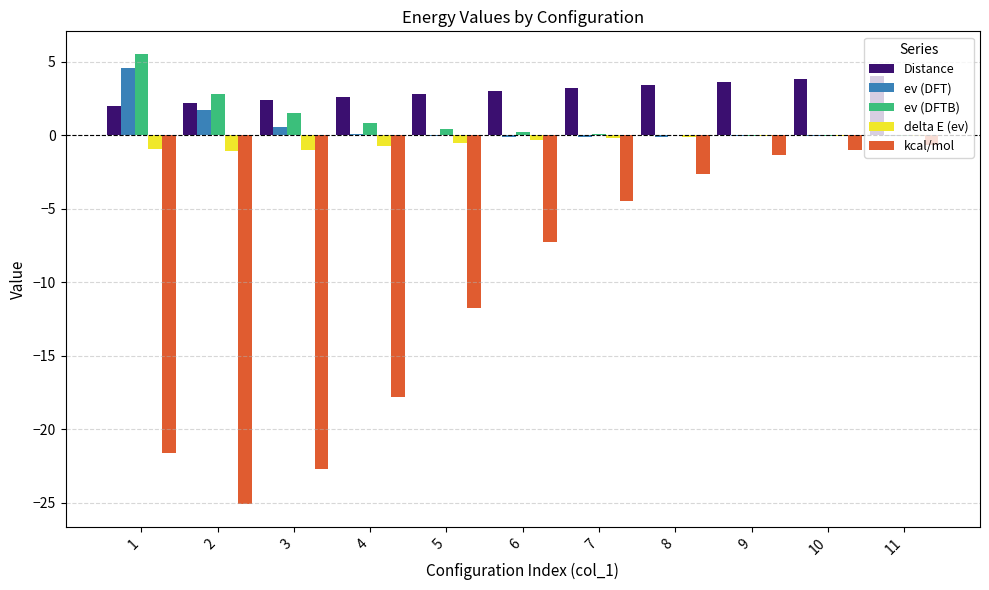

What is the sum of all Distance values?

33.1